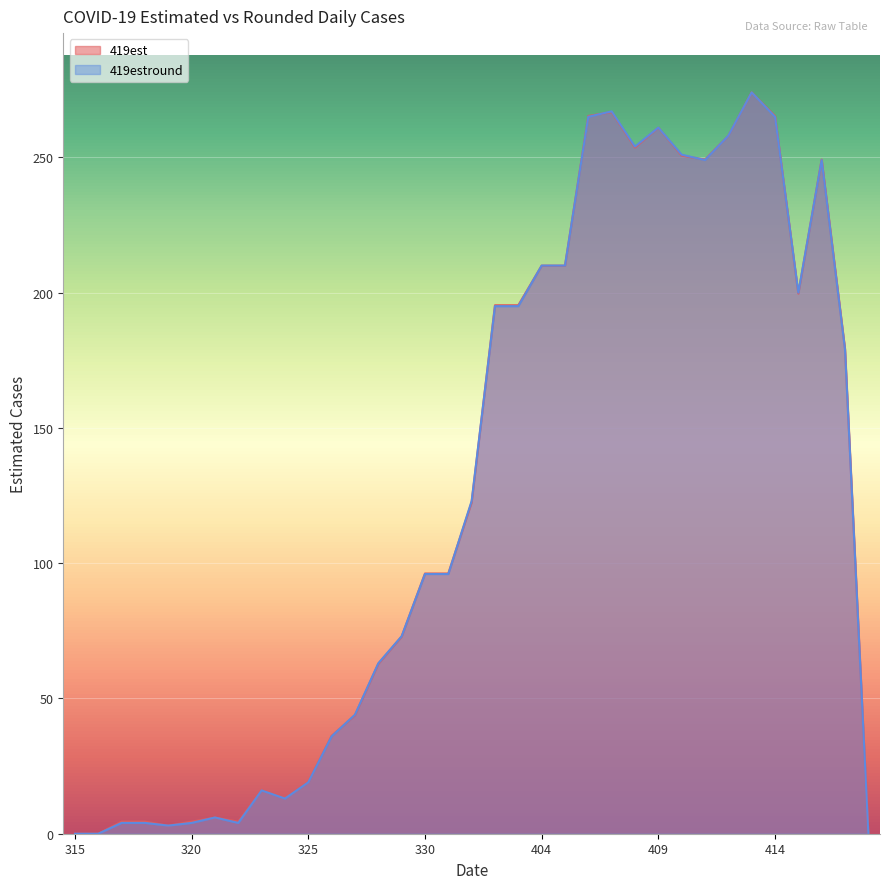

How many data points in 419est are above 96?

19